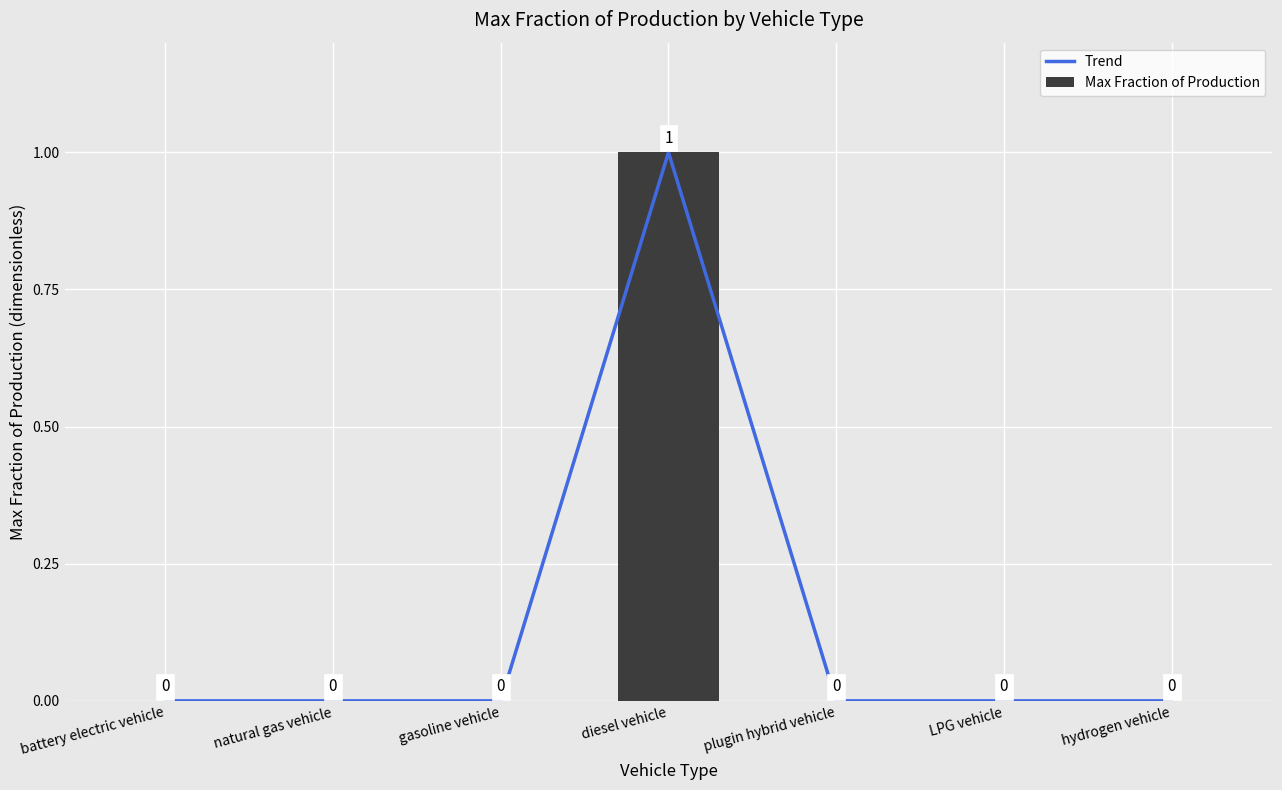

Reading left to right, what are all the values shown in this chart?

Trend: battery electric vehicle=0	natural gas vehicle=0	gasoline vehicle=0	diesel vehicle=1	plugin hybrid vehicle=0	LPG vehicle=0	hydrogen vehicle=0
Max Fraction of Production: battery electric vehicle=0	natural gas vehicle=0	gasoline vehicle=0	diesel vehicle=1	plugin hybrid vehicle=0	LPG vehicle=0	hydrogen vehicle=0